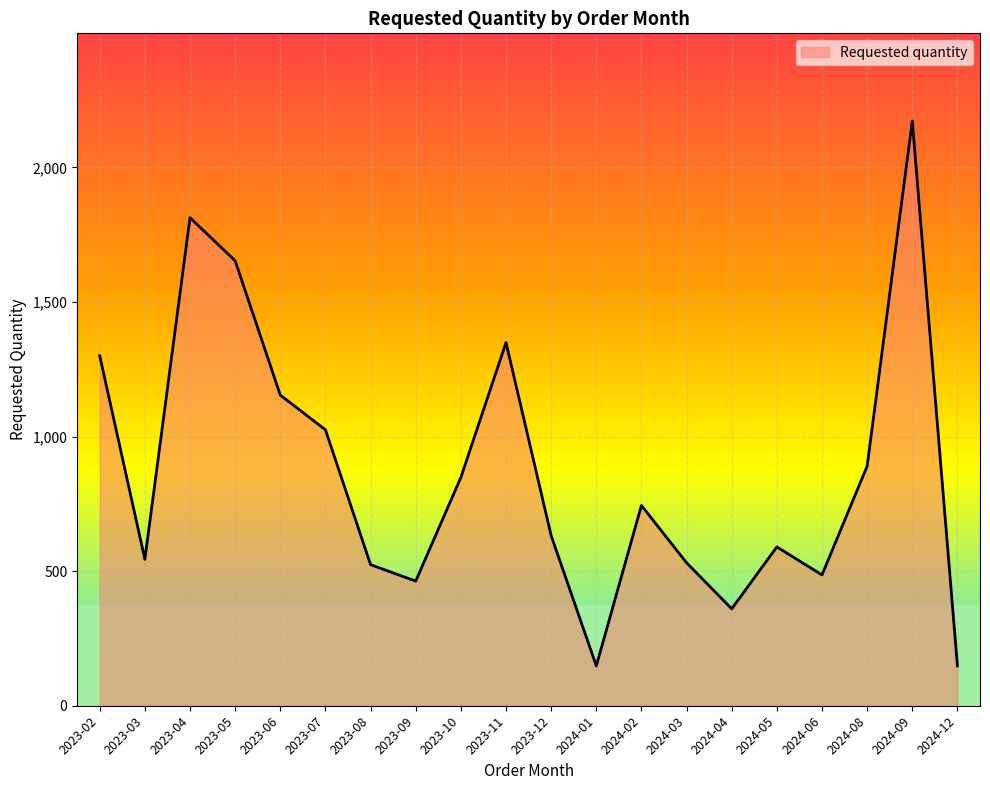

Read the value at 2024-09, to the nearest 50.

2150